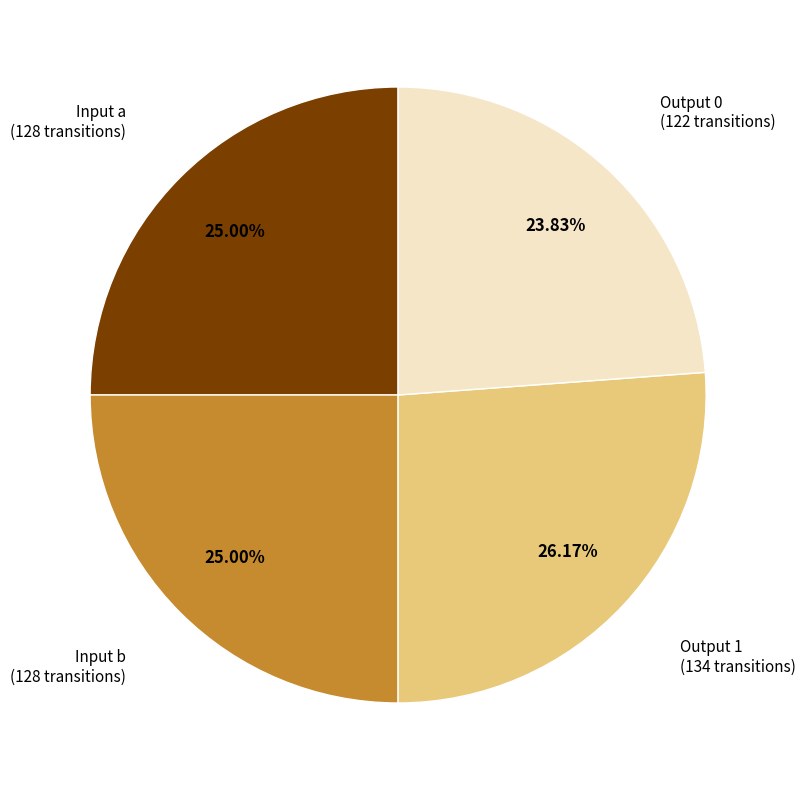

Between Input b and Output 0, which is larger?

Input b